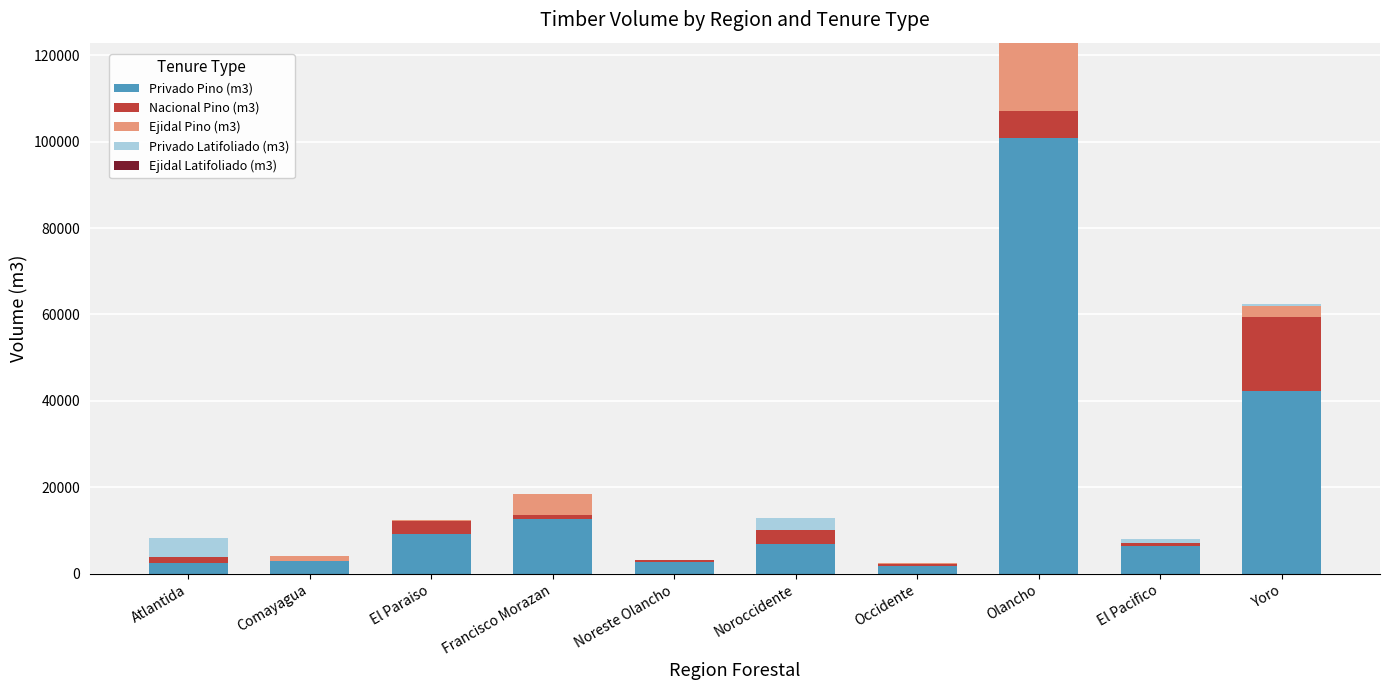

At which category is the sum across all series the highest?

Olancho